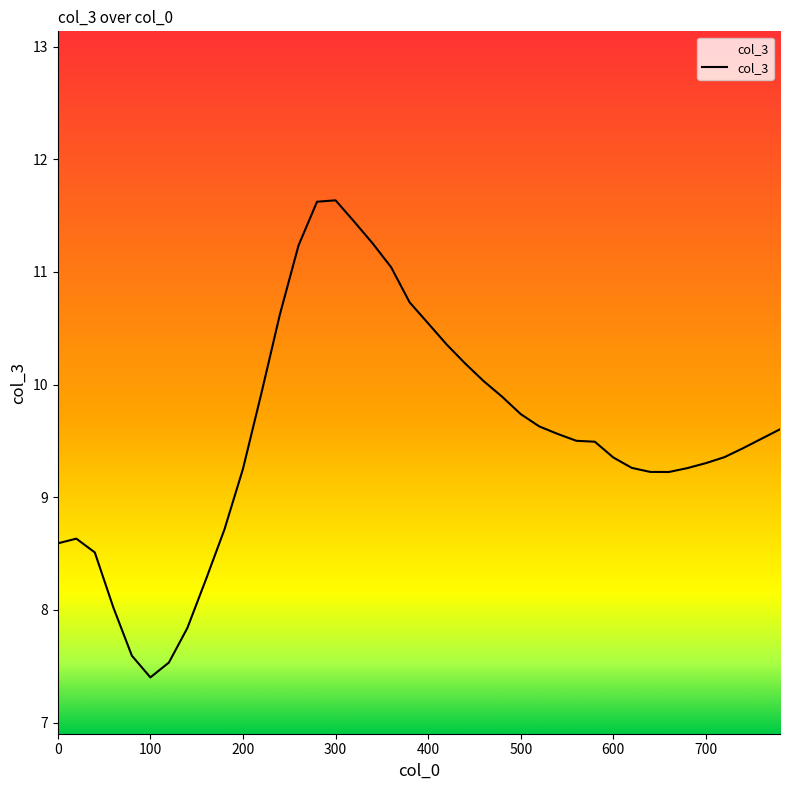

What is the sum of all values?

382.4